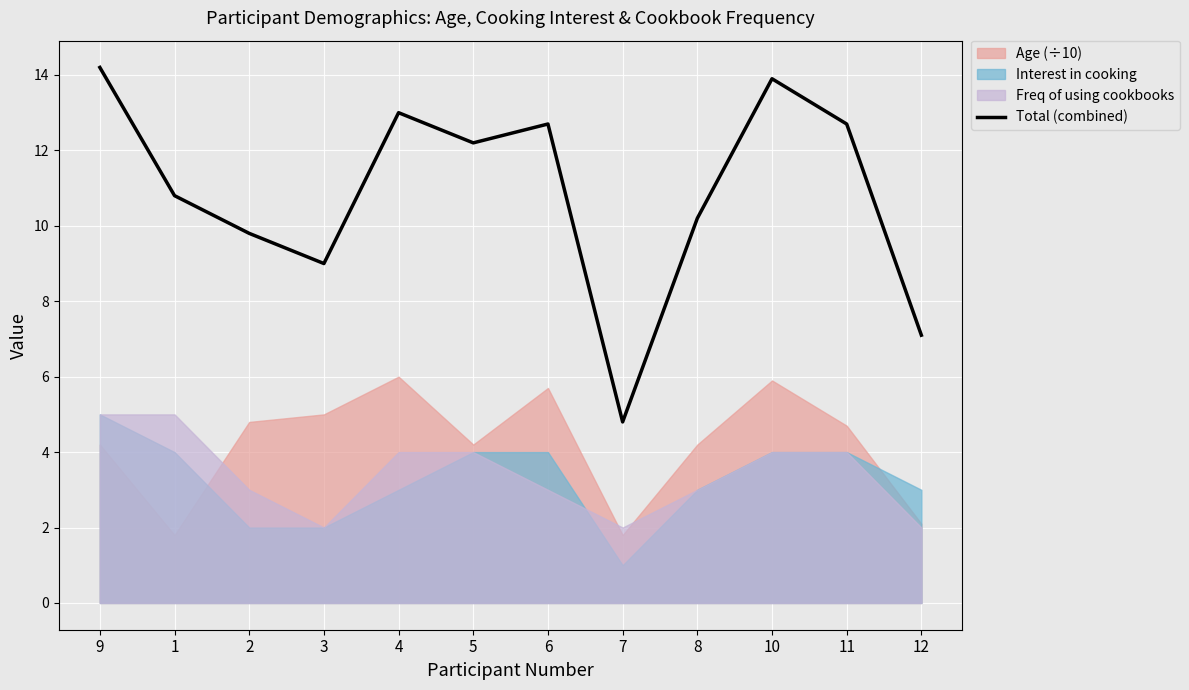

How many points are lower than both their immediate neighbors (excluding endpoints)?

3